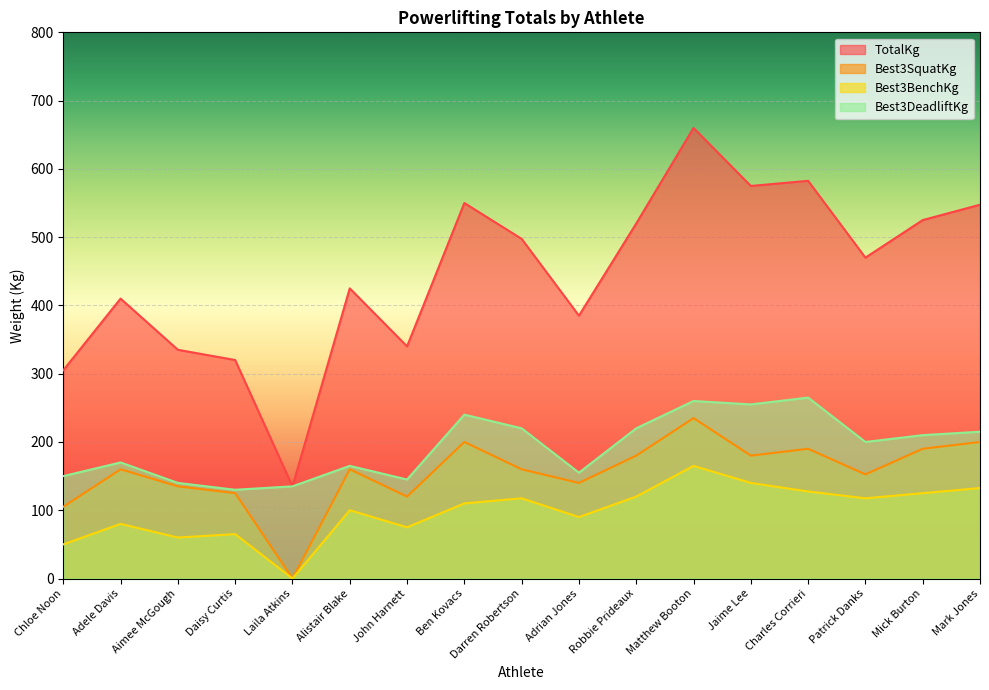

At which label does TotalKg first exceed 470?

Ben Kovacs